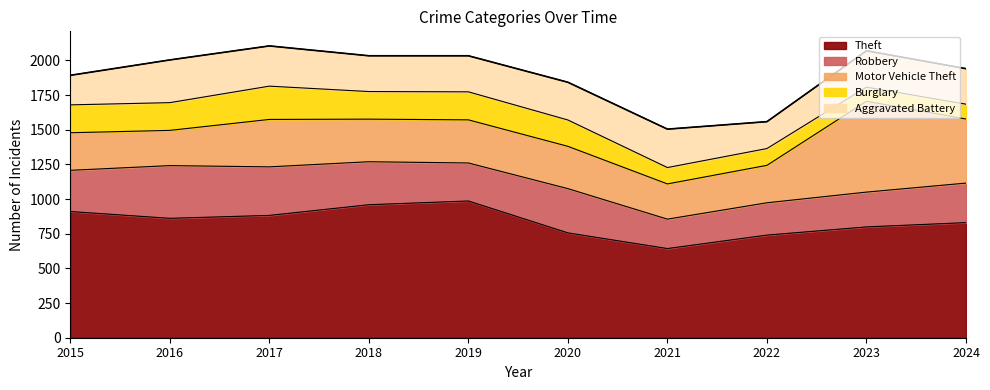

True or false: Motor Vehicle Theft has more than 1 points higher than both neighbors.

True